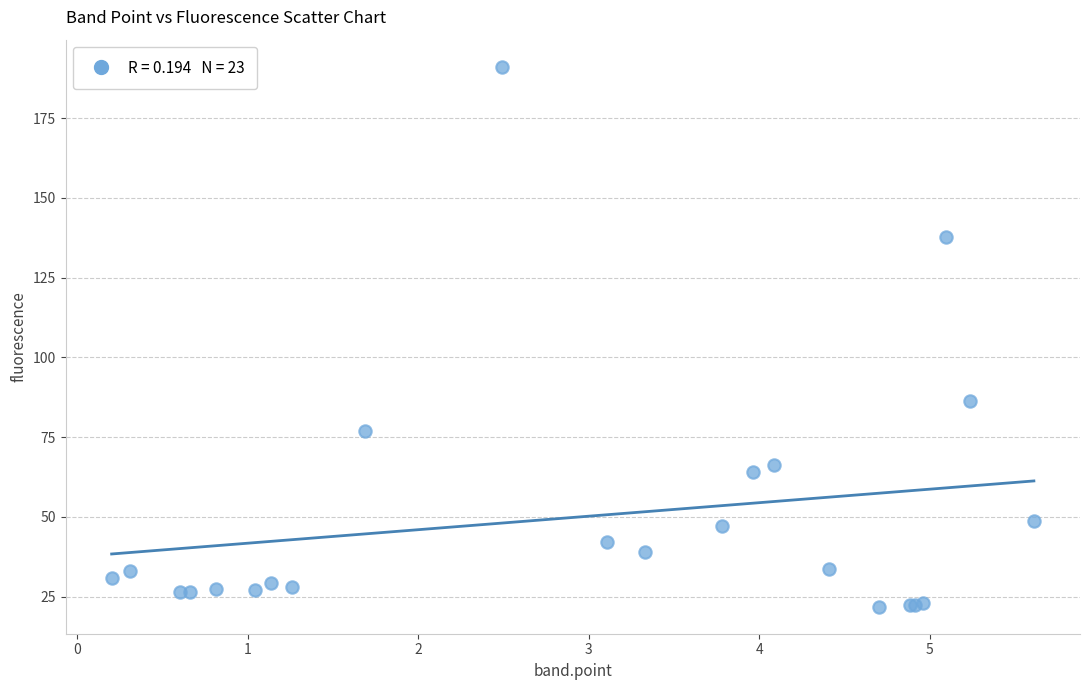

What Y value in the scatter plot is closest to 106?

86.4